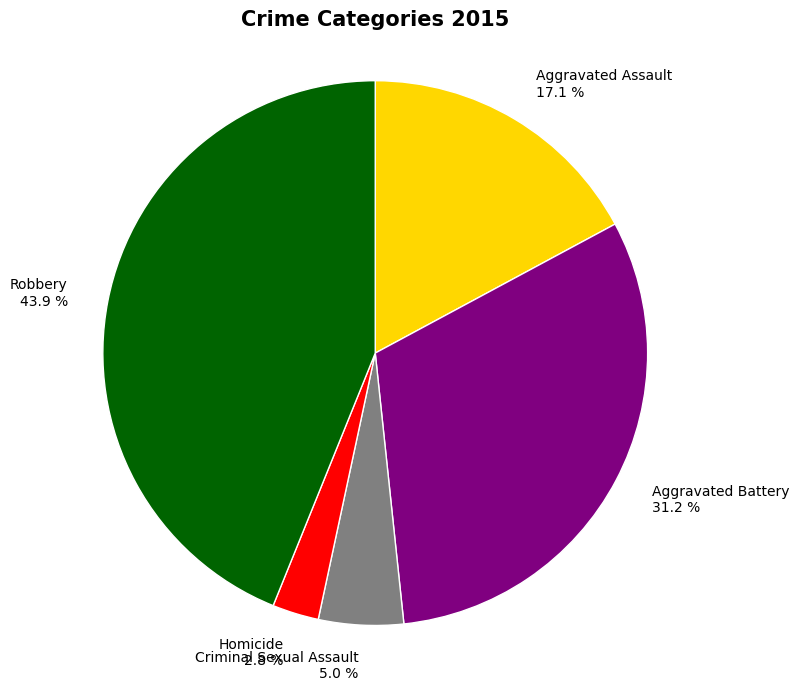

Combined, what portion of the pie is Aggravated Battery and Criminal Sexual Assault?

36.2%